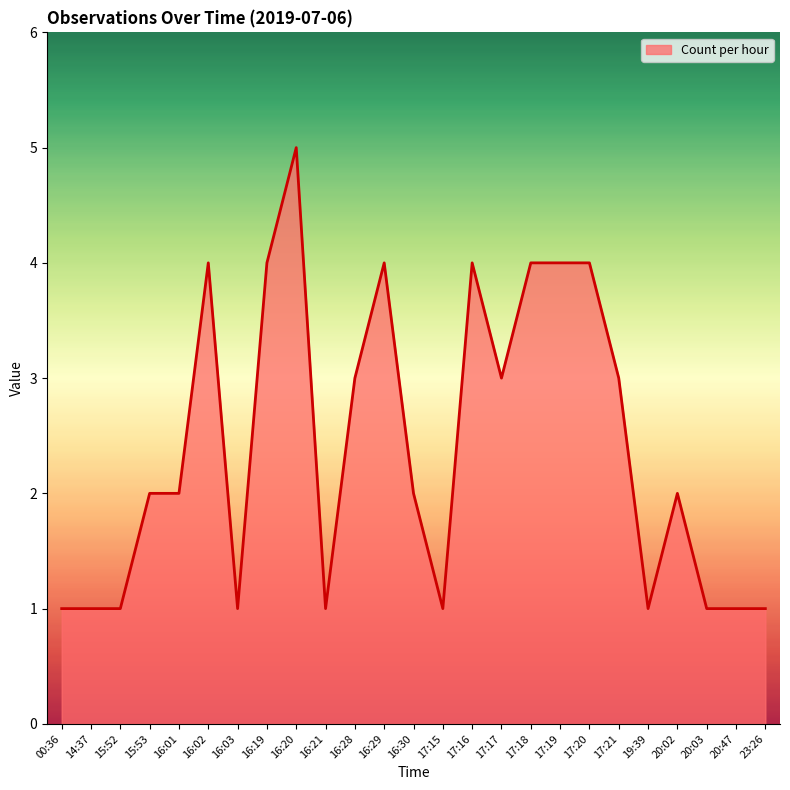

Approximately how many times larger is the value at 16:19 compared to 17:19?

1.0